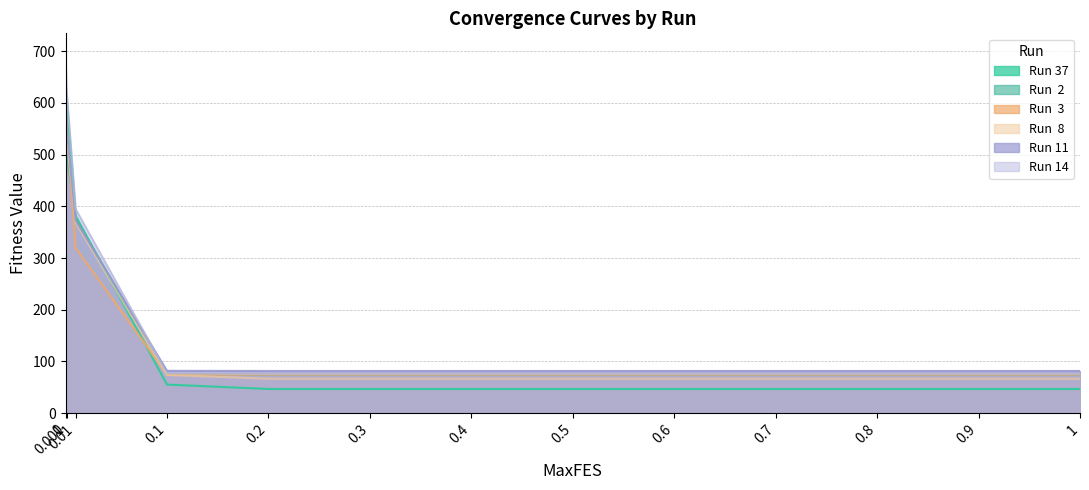

What is the highest value of the Run  2 series?

648.6